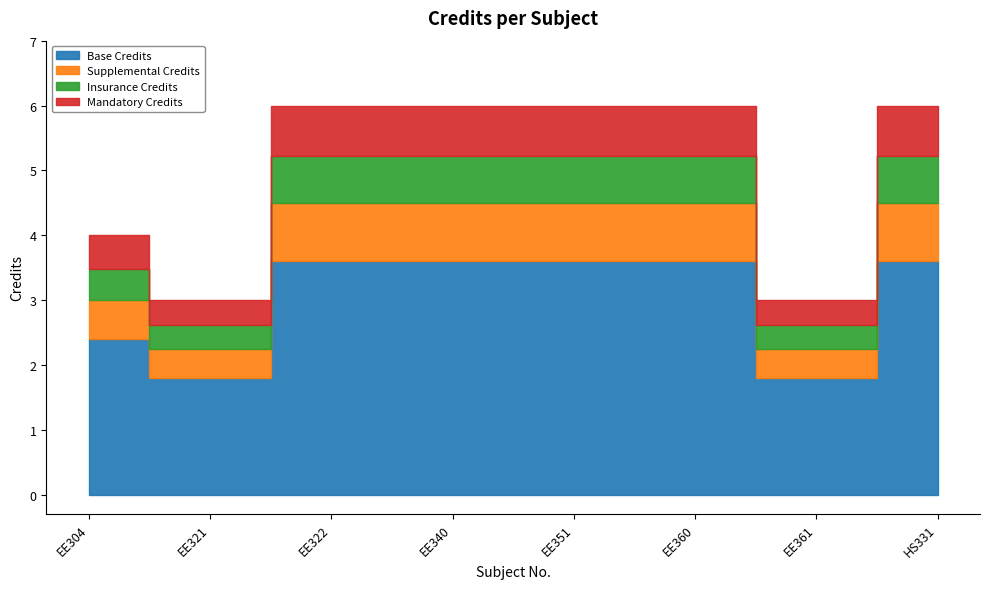

Reading left to right, extract all data points from this chart.

EE304=4	EE321=3	EE322=6	EE340=6	EE351=6	EE360=6	EE361=3	HS331=6